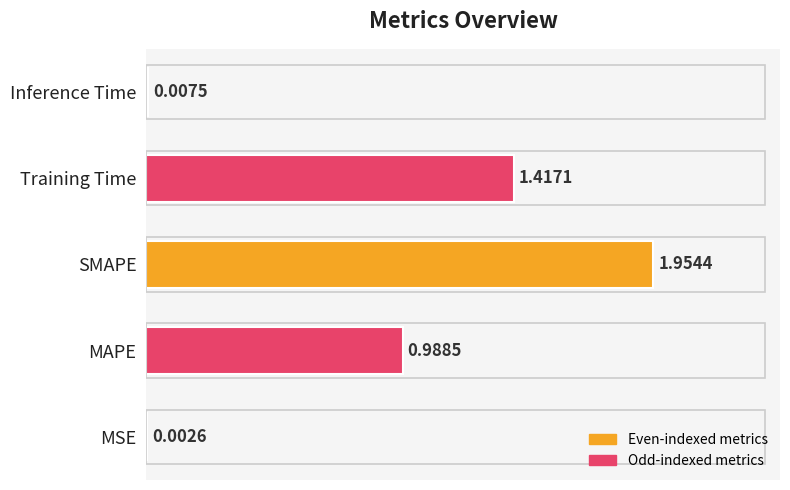

What is the sum of all values?

4.4